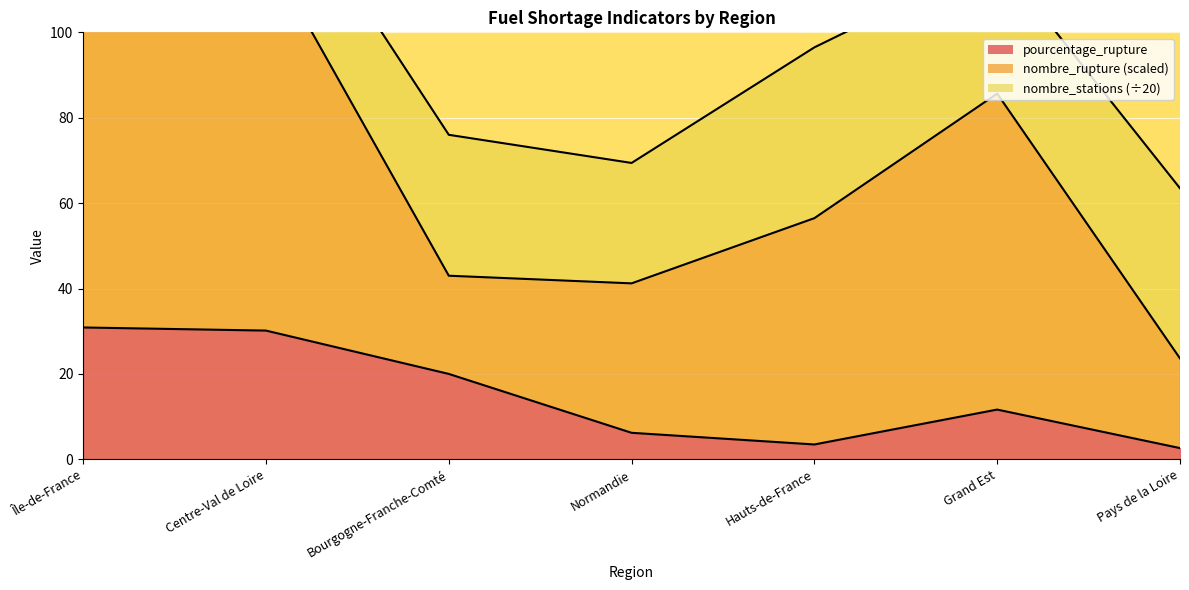

In pourcentage_rupture, how many points are higher than both neighbors (excluding endpoints)?

1